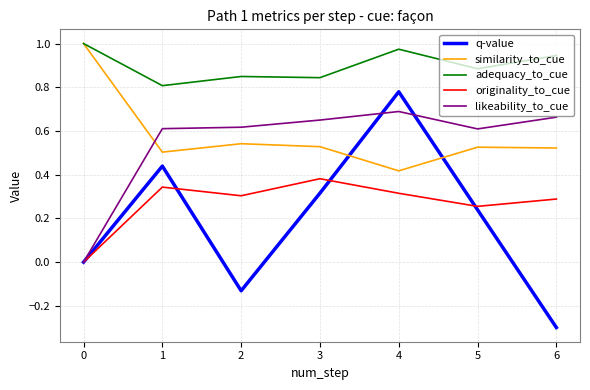

At 1, list the series in order from largest to smallest.

adequacy_to_cue, likeability_to_cue, similarity_to_cue, q-value, originality_to_cue